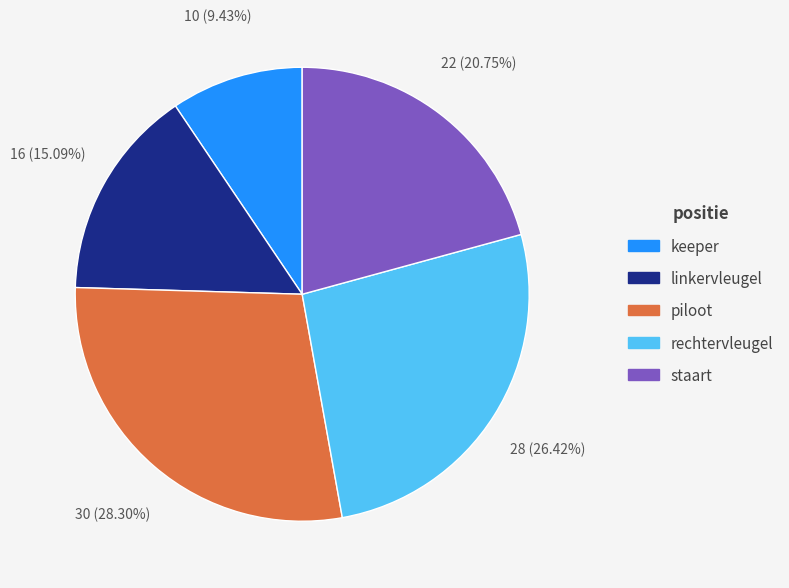

Does keeper account for over 50% of the chart?

No